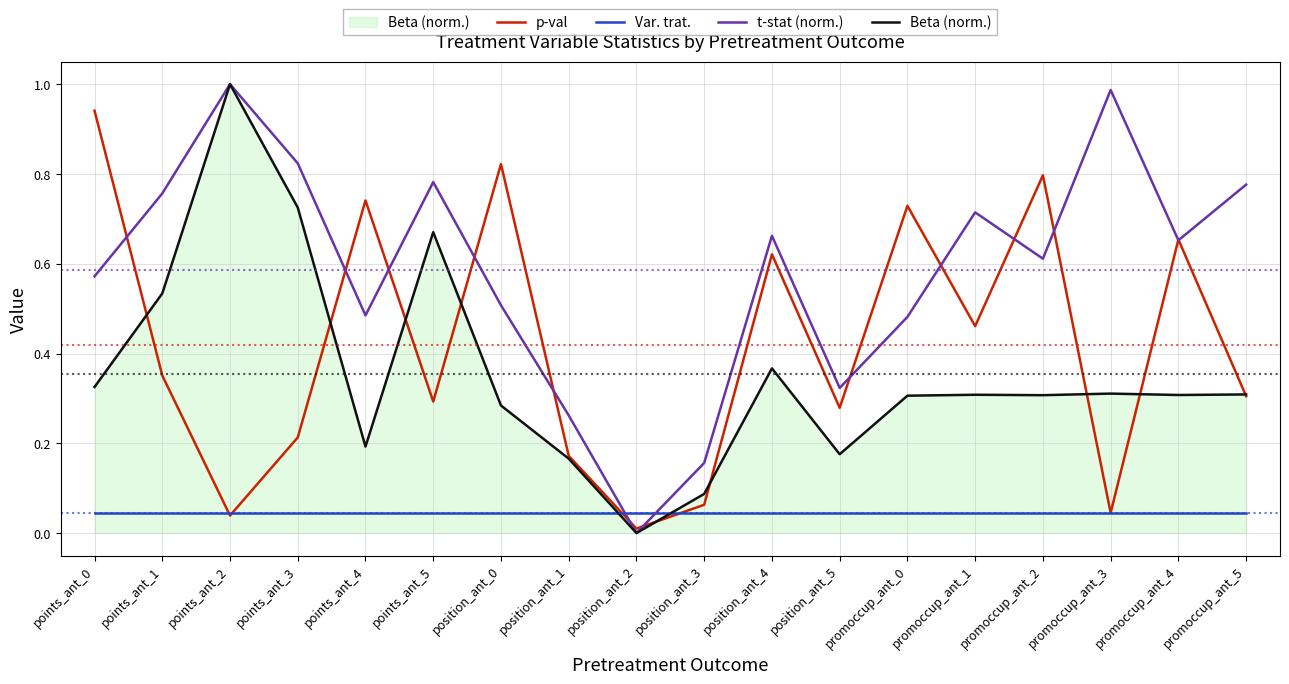

True or false: p-val has more than 1 points higher than both neighbors.

True